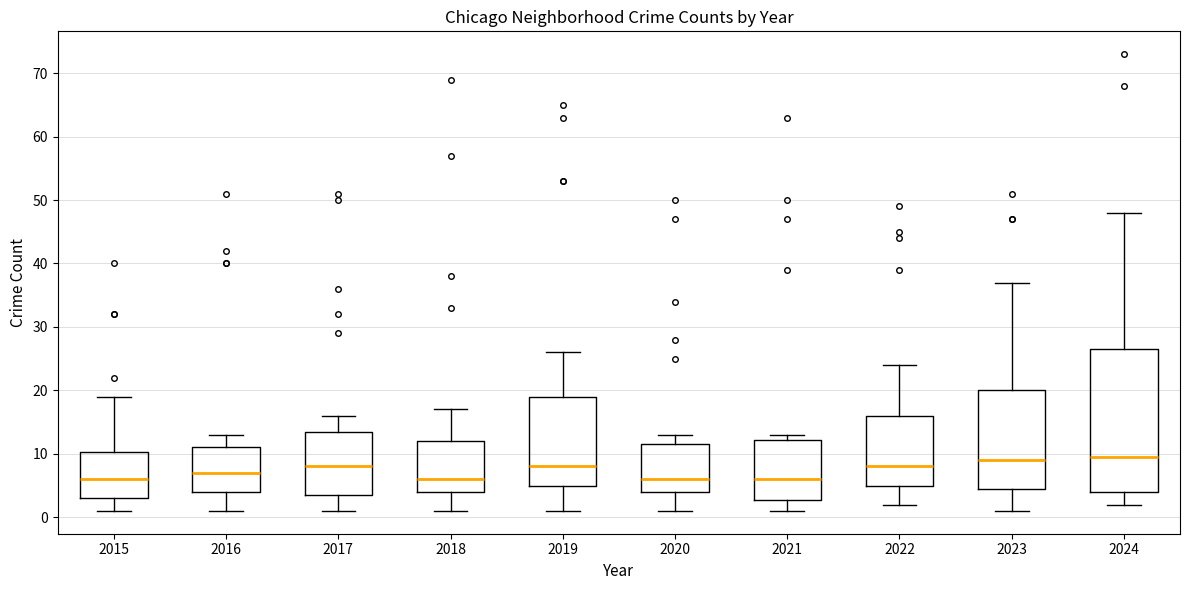

Reading left to right, transcribe this box plot: for each box, give where its median line is, the range the box spans, and where its two whiskers end, as read against the y-axis. The values are not printed on the chart, so give them approximately, as read against the axis.

2015: median 6, box 3 to 10, whiskers 1 to 19
2016: median 7, box 4 to 11, whiskers 1 to 13
2017: median 8, box 4 to 14, whiskers 1 to 16
2018: median 6, box 4 to 12, whiskers 1 to 17
2019: median 8, box 5 to 19, whiskers 1 to 26
2020: median 6, box 4 to 12, whiskers 1 to 13
2021: median 6, box 3 to 12, whiskers 1 to 13
2022: median 8, box 5 to 16, whiskers 2 to 24
2023: median 9, box 5 to 20, whiskers 1 to 37
2024: median 10, box 4 to 27, whiskers 2 to 48